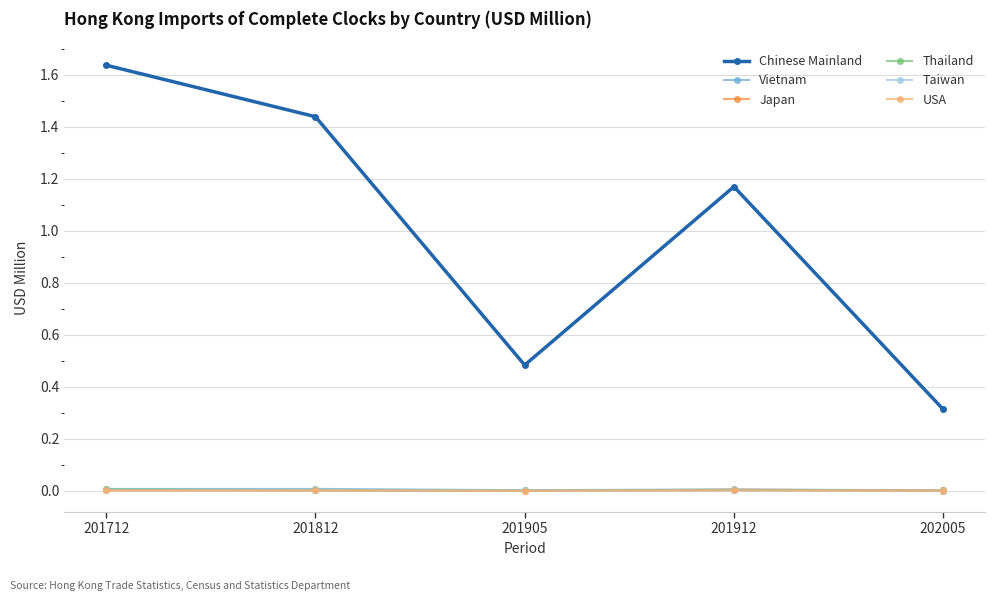

Is this an area chart (filled region under the line)?

No